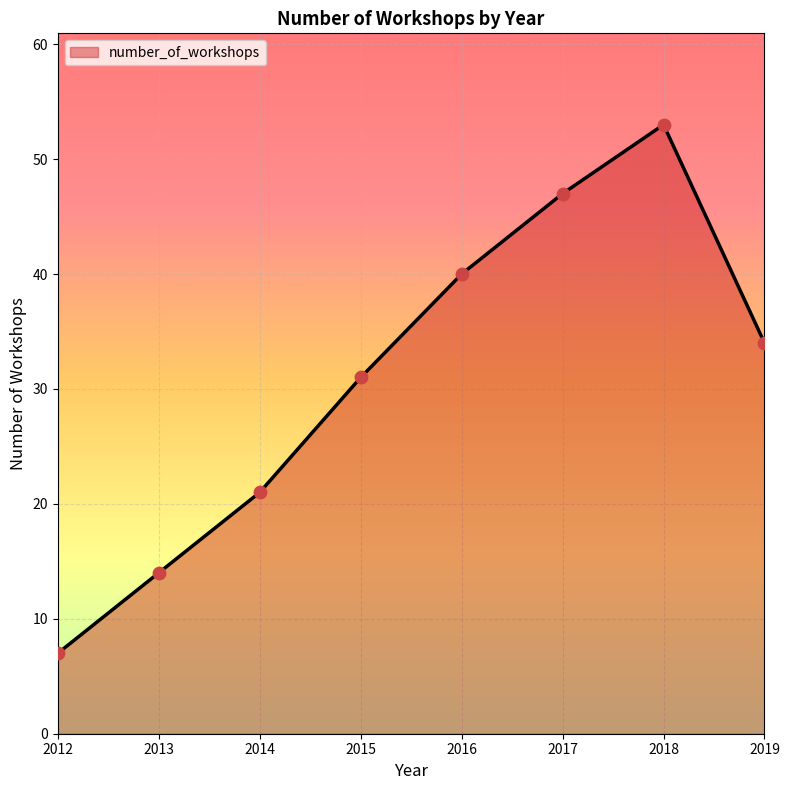

What is the ratio of the value at 2012 to the value at 2015?

0.2